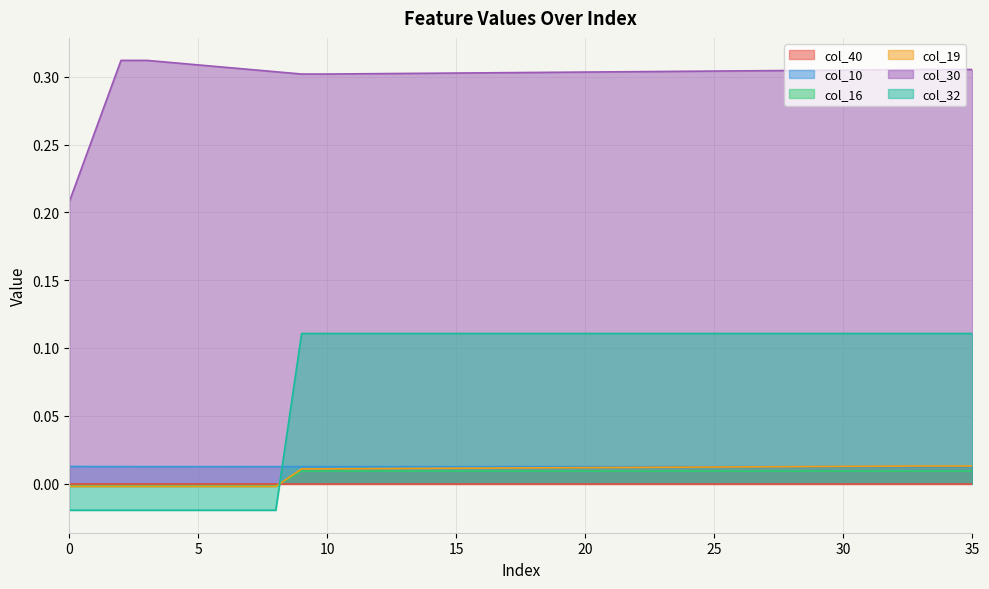

At how many categories does at least one series exceed 0?

36